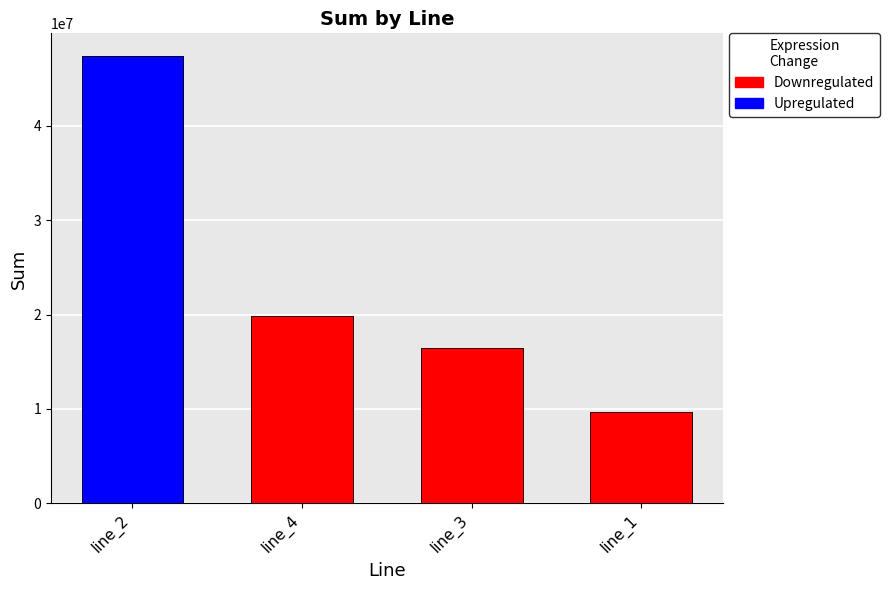

Does the chart contain stacked bars?

No